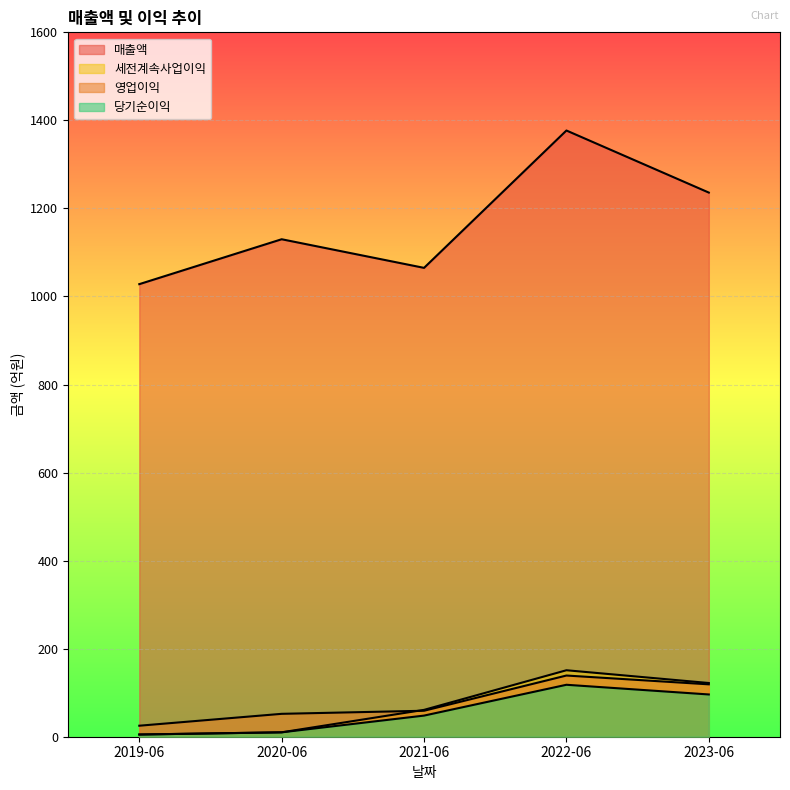

Rank the categories by 당기순이익 value from highest to lowest.

2022-06, 2023-06, 2021-06, 2020-06, 2019-06